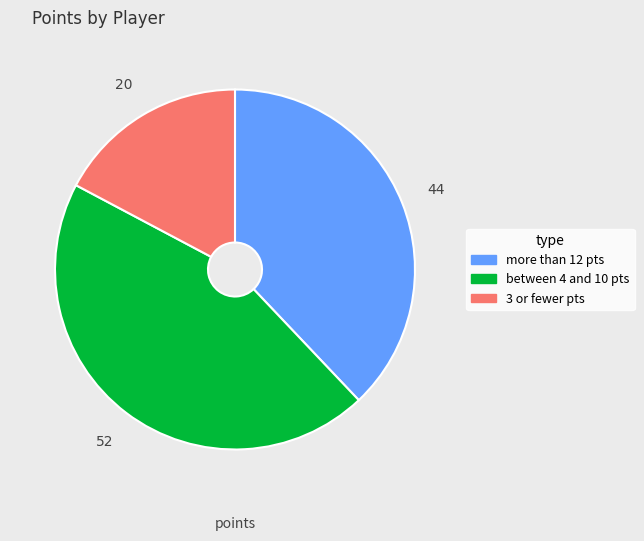

Does any single category account for the majority?

No